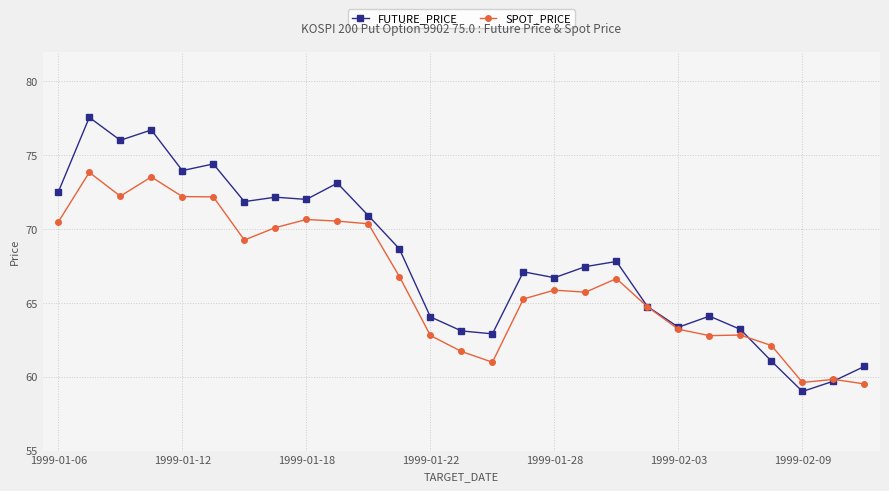

True or false: FUTURE_PRICE and SPOT_PRICE cross at least once.

True